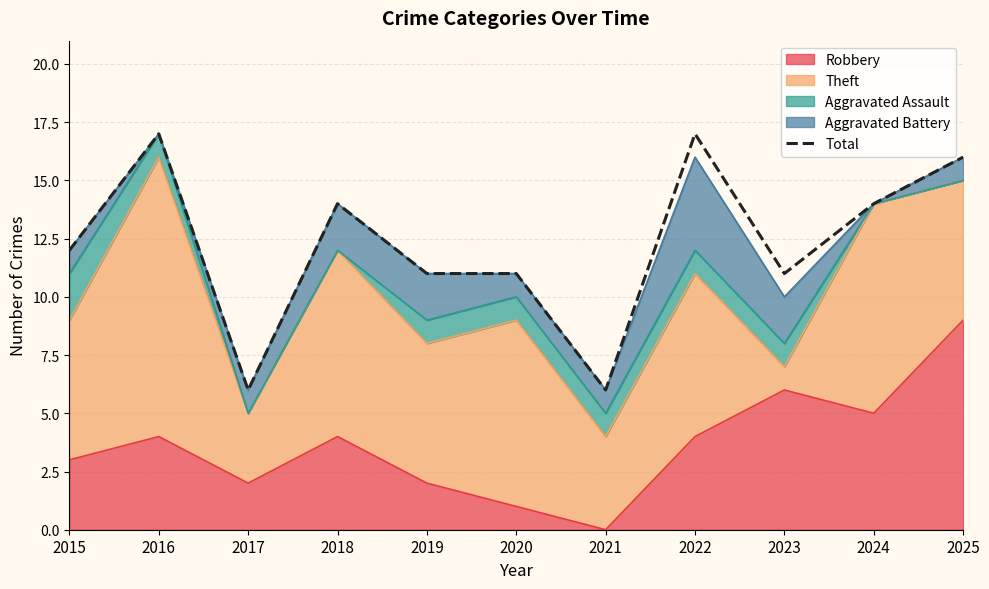

The chart shows a value of 17 at 2022. True or false?

True